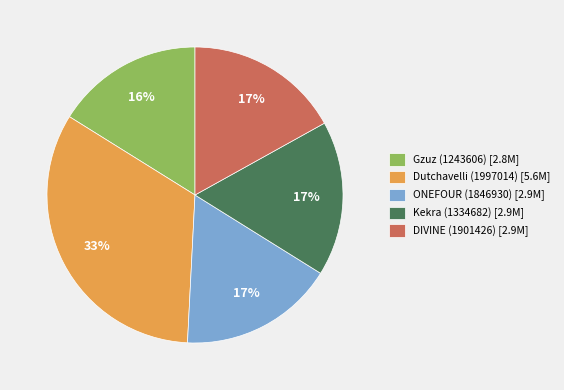

The Dutchavelli (1997014) slice represents 33% of the pie. True or false?

True